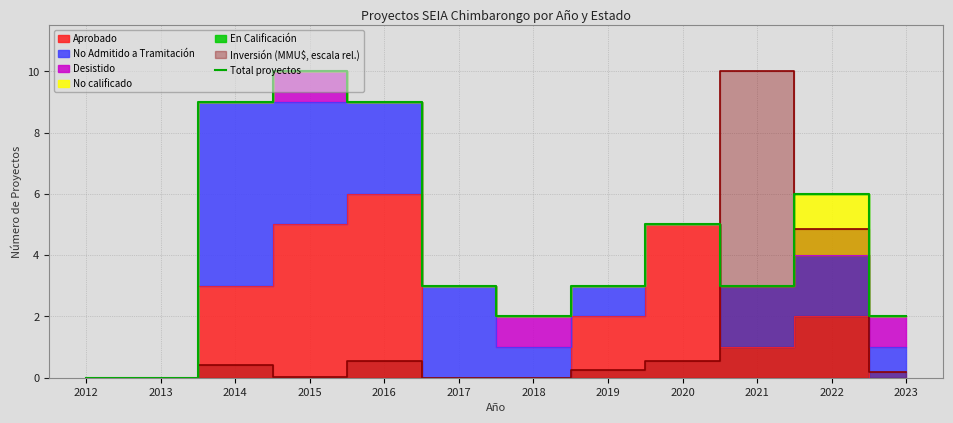

The value at 2018 is 1. True or false?

False